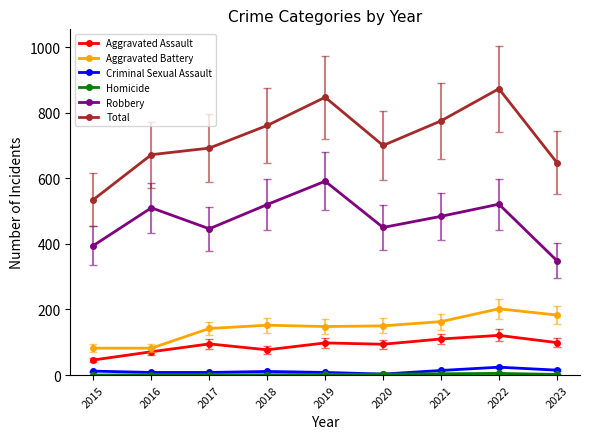

What is the difference between the second highest and second lowest values in the Robbery series?

126